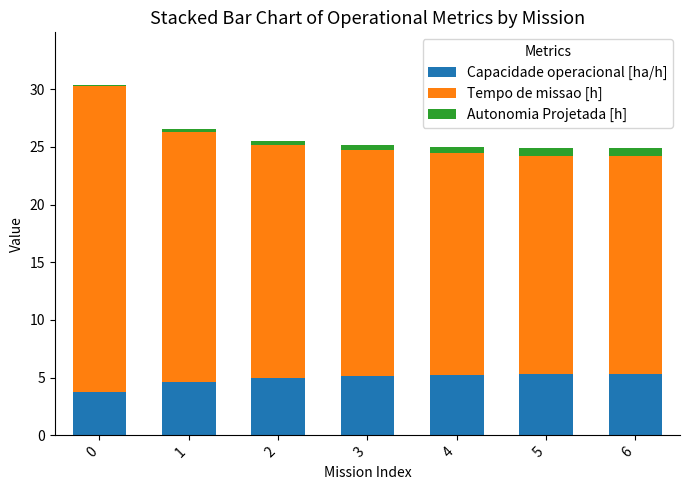

Are the bars horizontal?

No